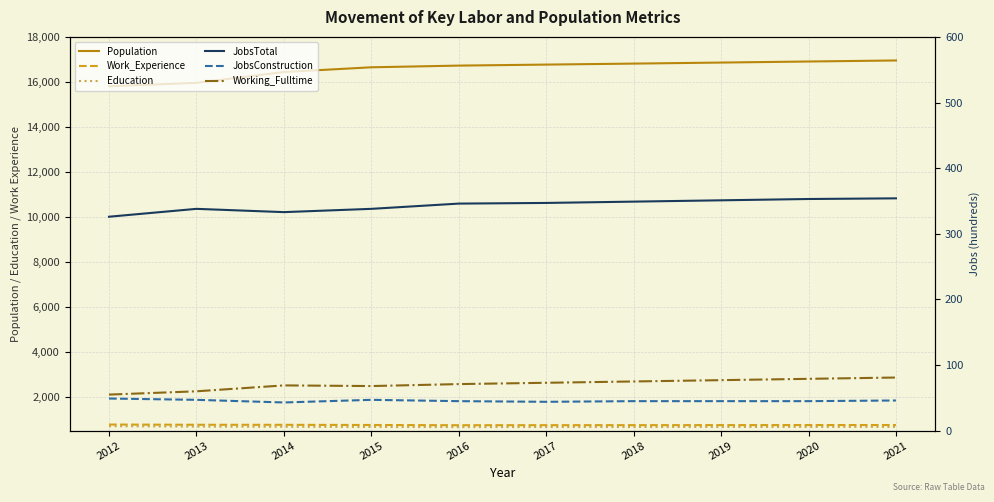

What are all the series names shown in the legend?

Population, Work_Experience, Education, JobsTotal, JobsConstruction, Working_Fulltime